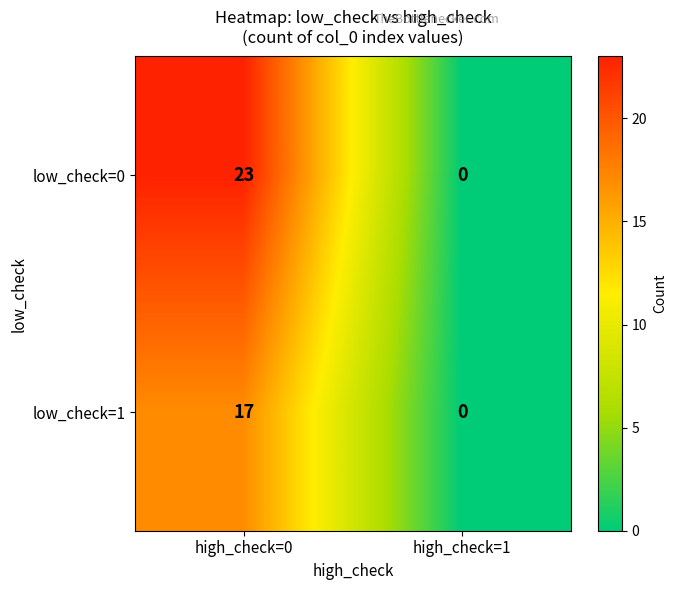

What is the sum of all low_check=0 values?

23